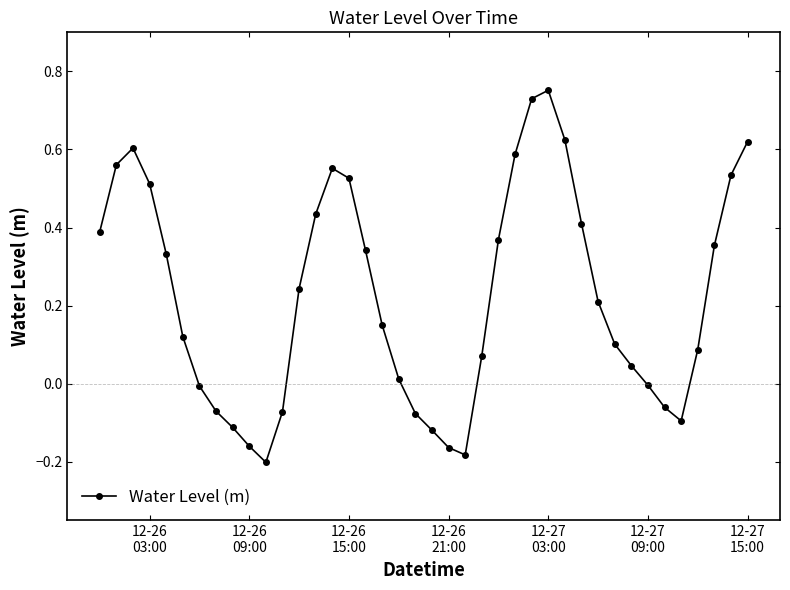

How many points are higher than both their immediate neighbors (excluding endpoints)?

3